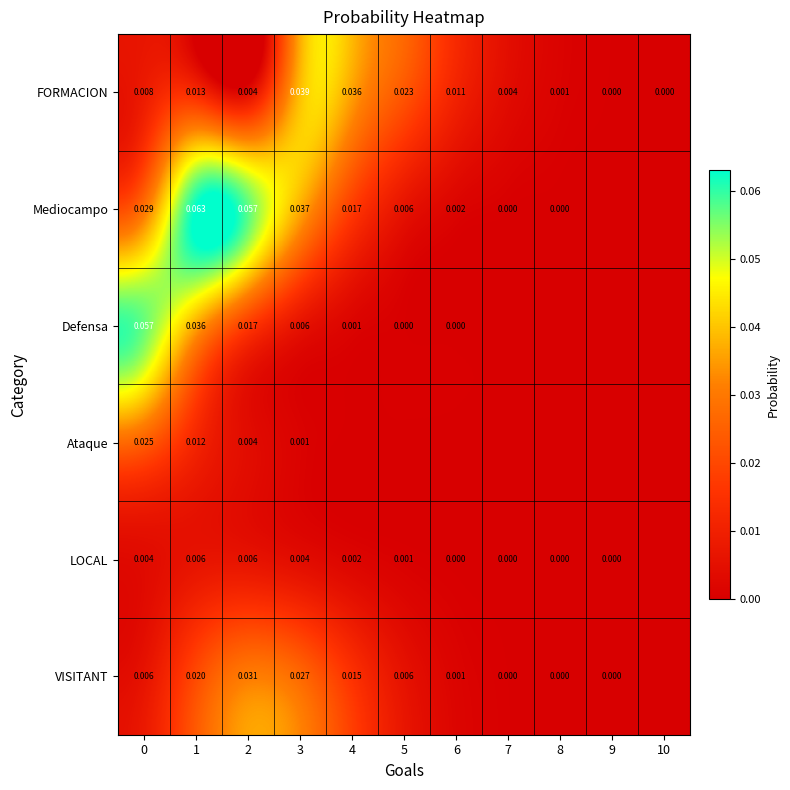

The Defensa series shows 0.0 at 2. True or false?

True